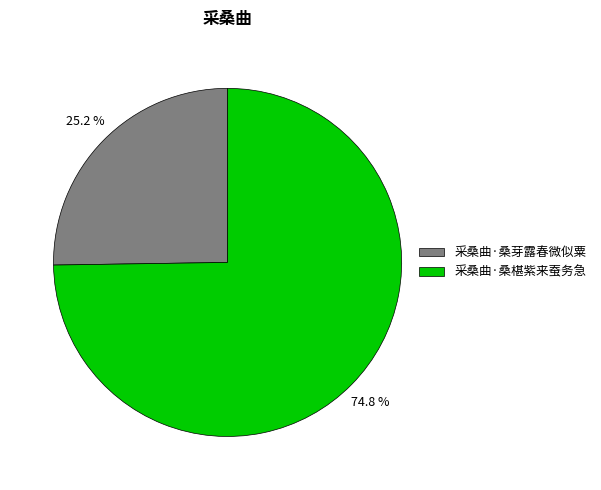

Which category has the smallest portion of the pie?

采桑曲·桑芽露春微似粟